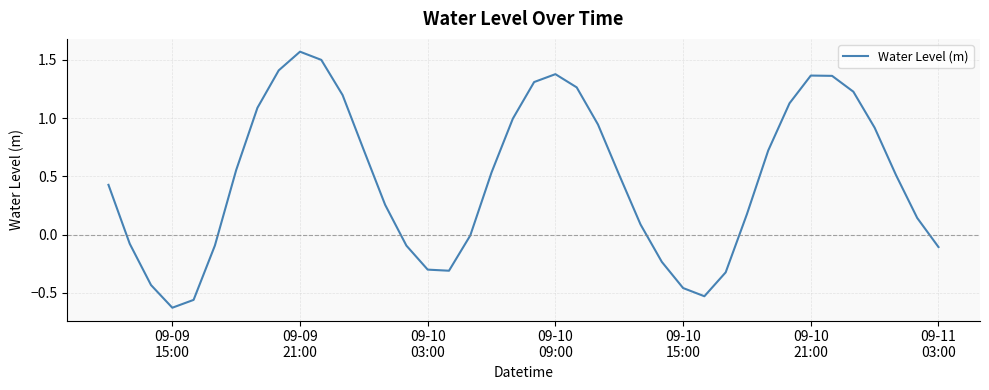

What is the difference between the maximum and minimum values?

2.2